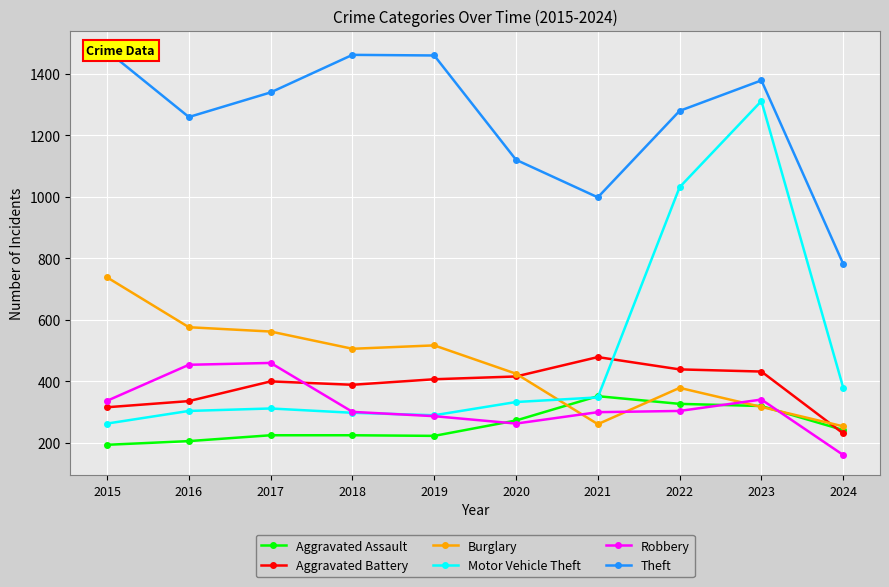

Which series has the widest spread of values?

Motor Vehicle Theft